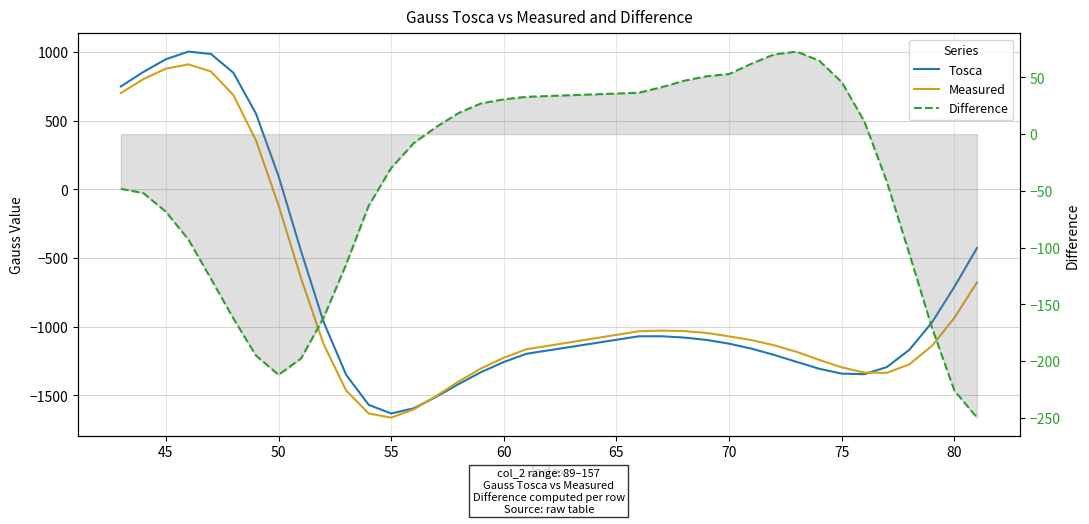

How many series are shown in this chart?

3